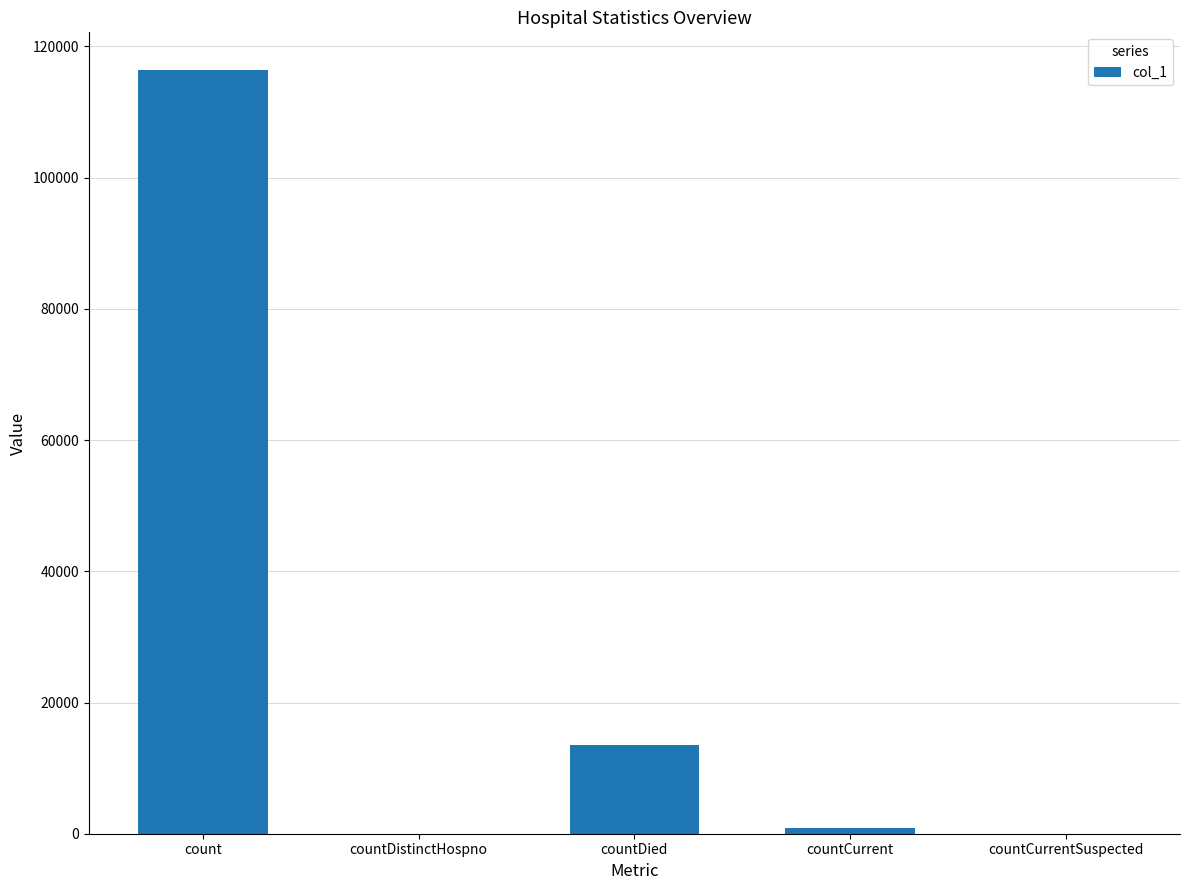

Where is the data nearest to the value 58171?

countDied